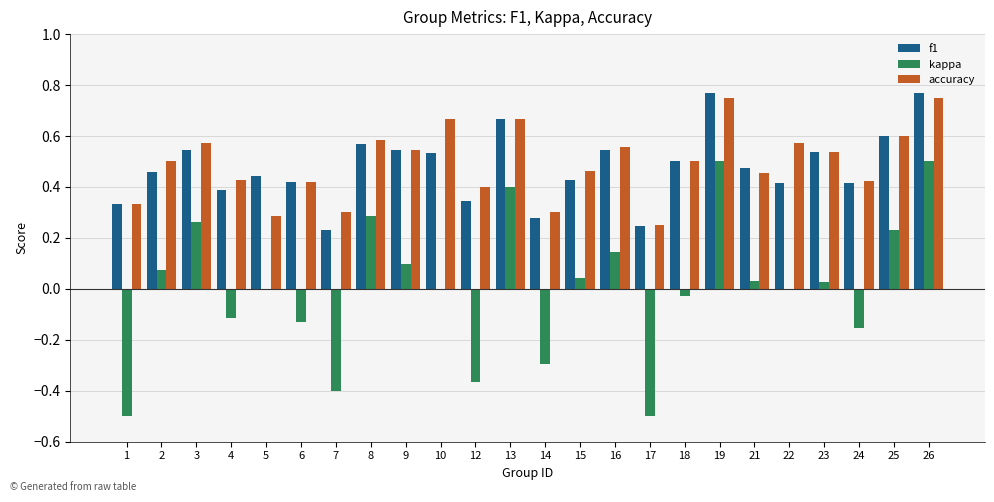

Are the bars horizontal?

No